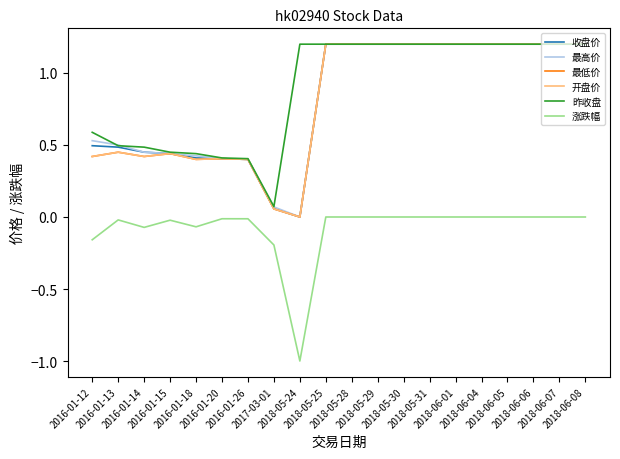

How many lines are shown in the chart?

6